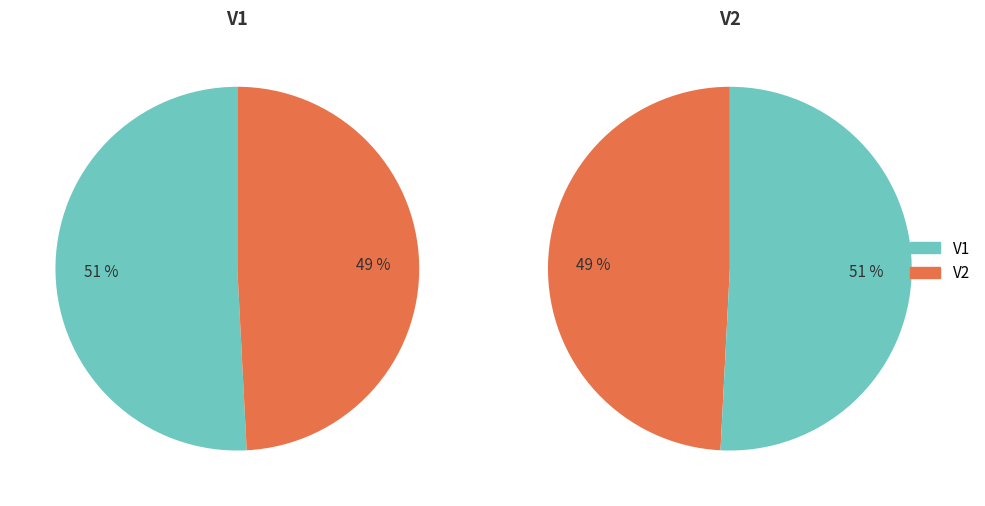

Approximately how many times larger is the value at V2 compared to V1?

1.0